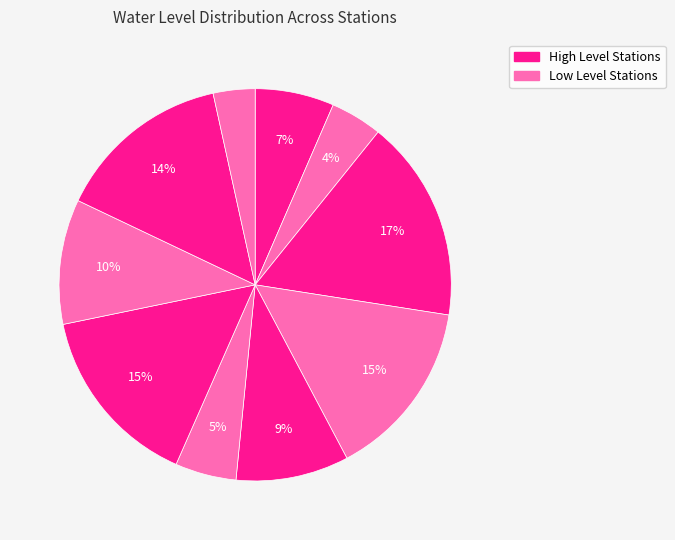

How many slices are in this pie chart?

10